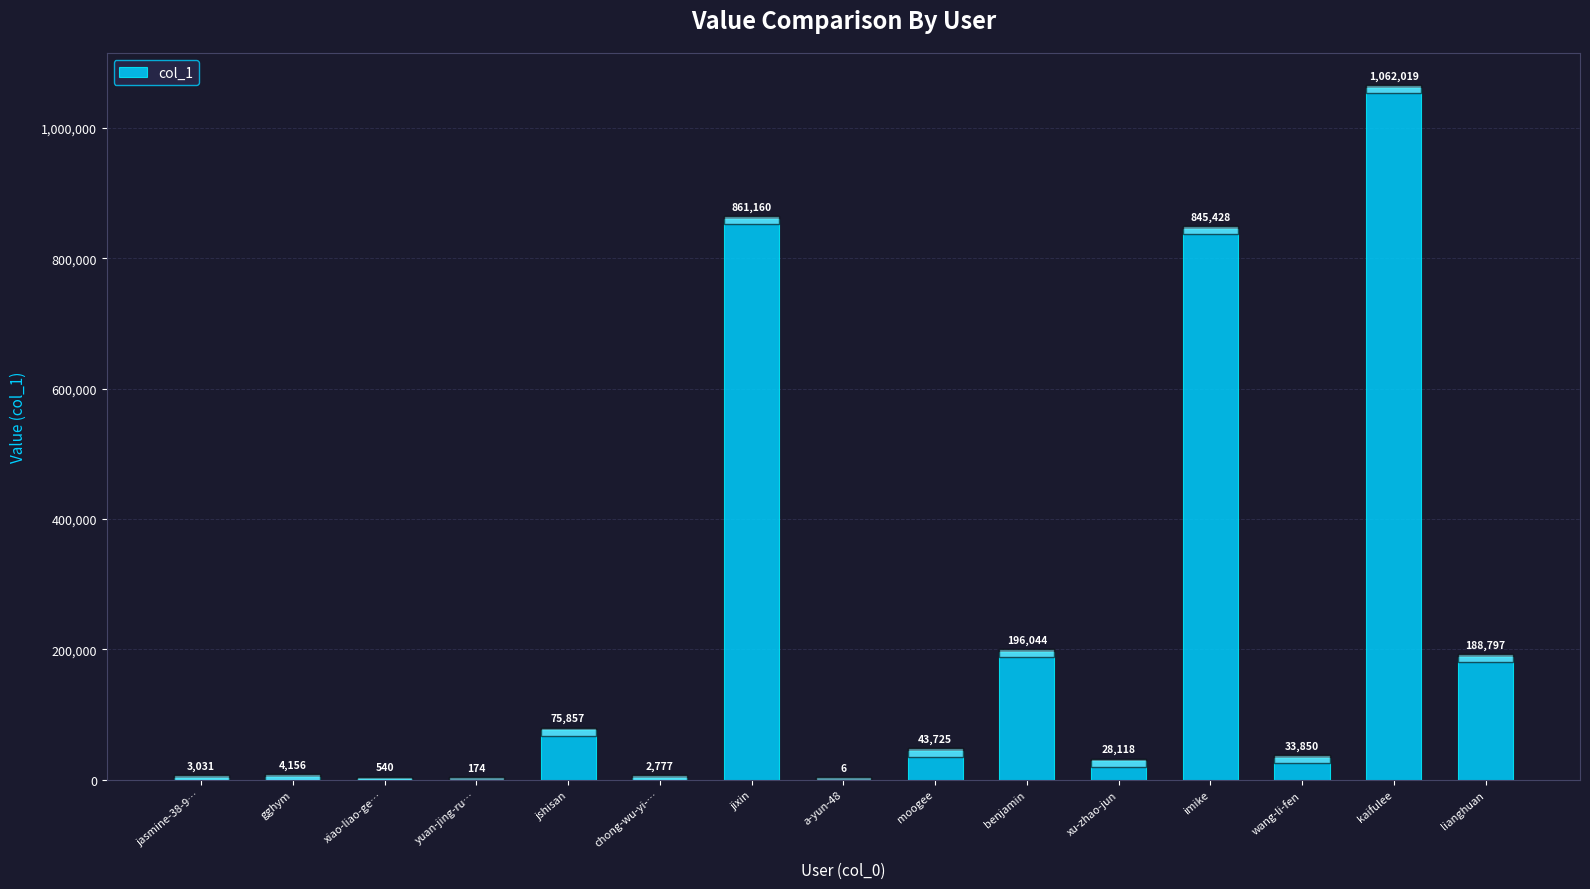

How many series are shown in this chart?

1